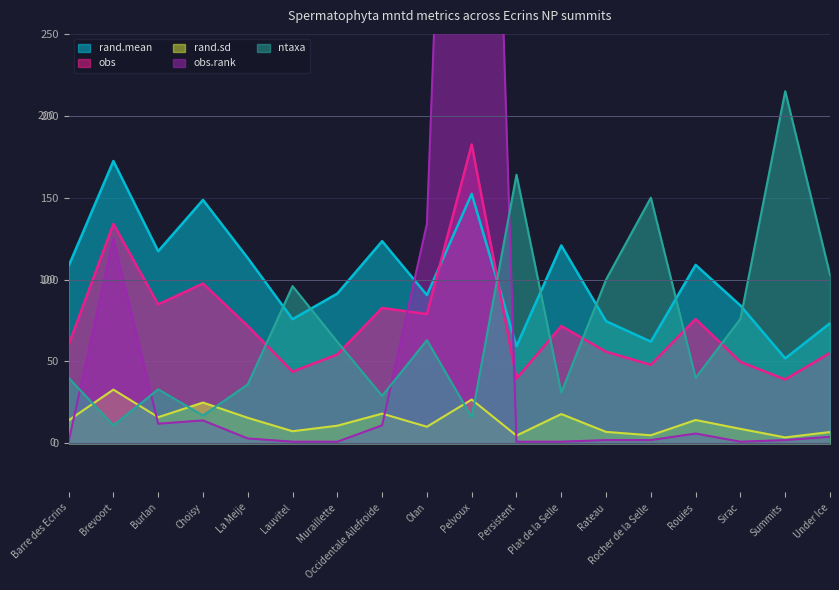

What is the total value across all series at Plat de la Selle?

242.3